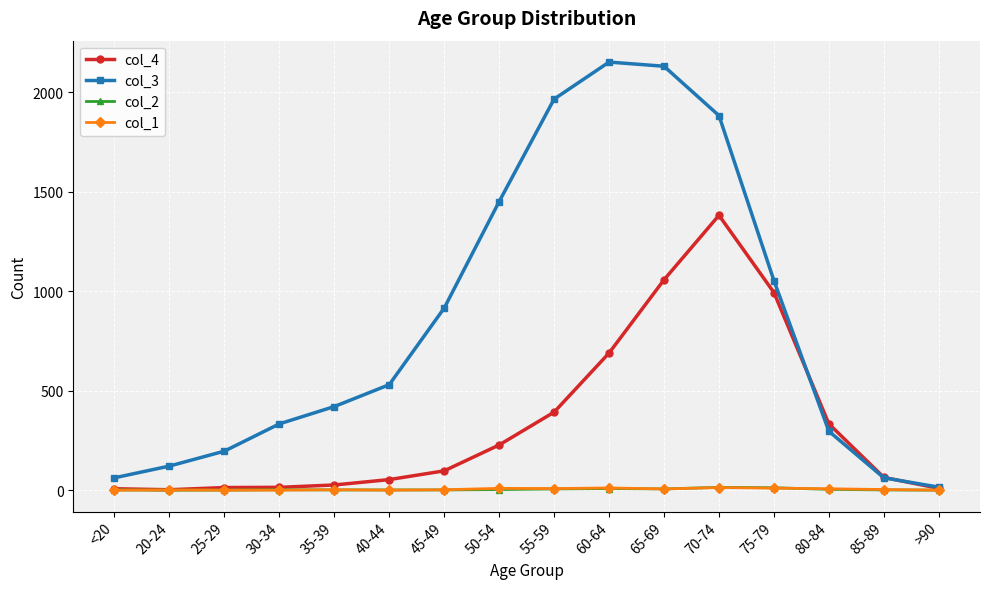

True or false: col_3 has more than 2 interior local peaks.

False